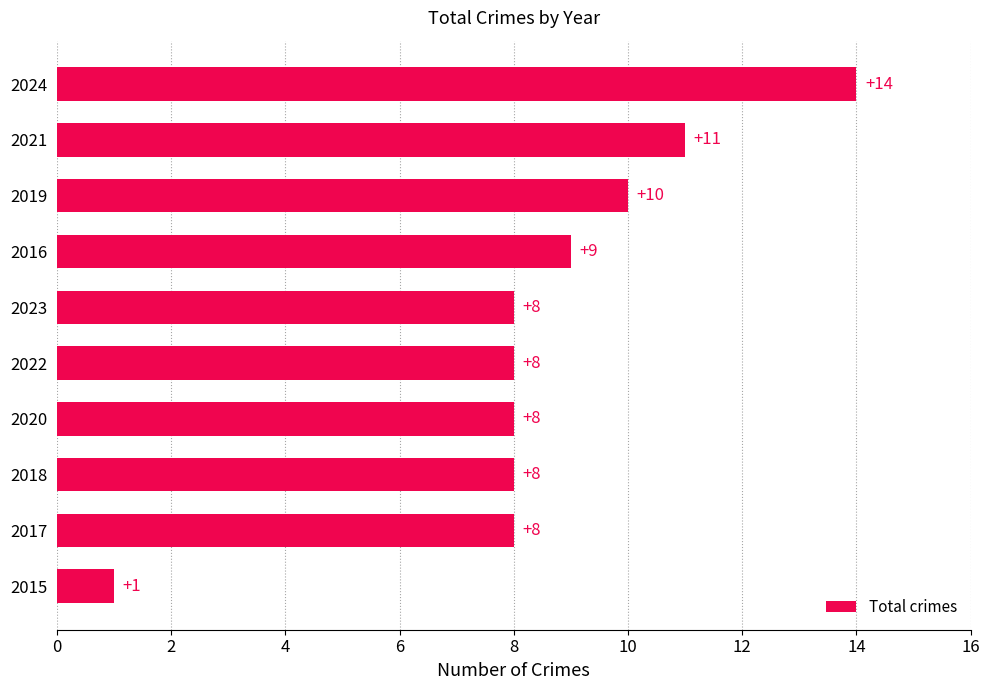

Are the bars grouped side by side (vs. stacked)?

No